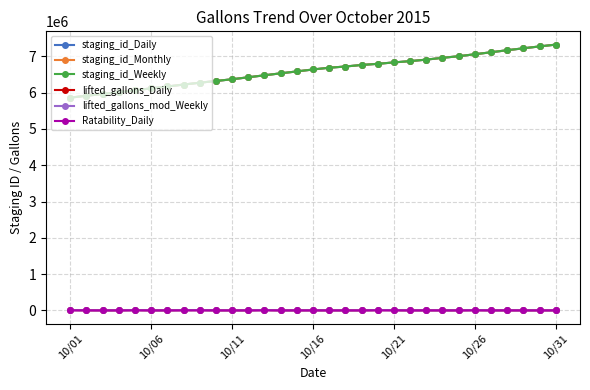

At which category does the chart reach its minimum across all series?

10/11